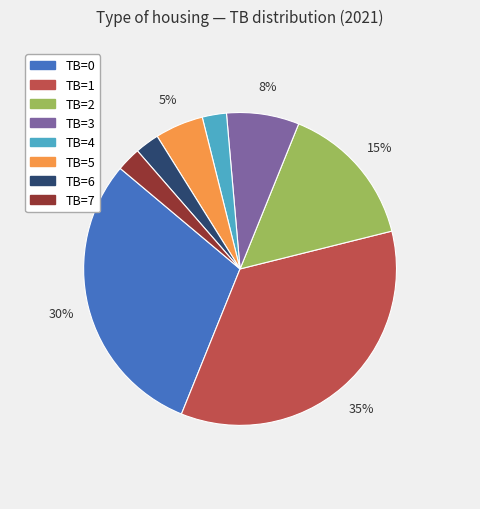

To the nearest percent, what is the average slice percentage?

12%